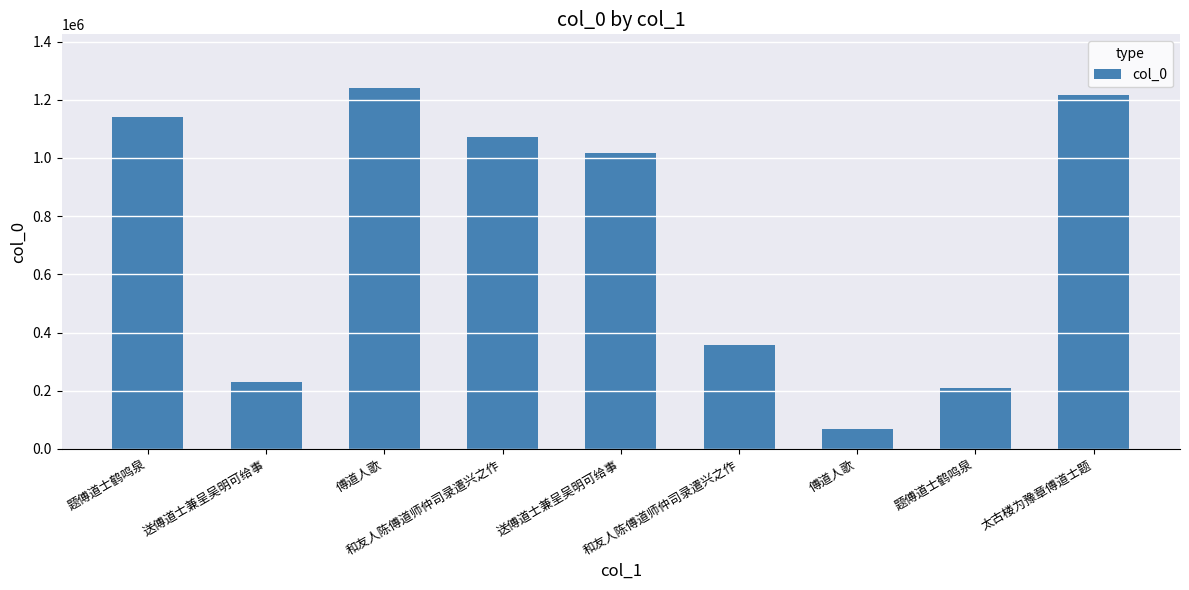

How many data points does each series have?

9